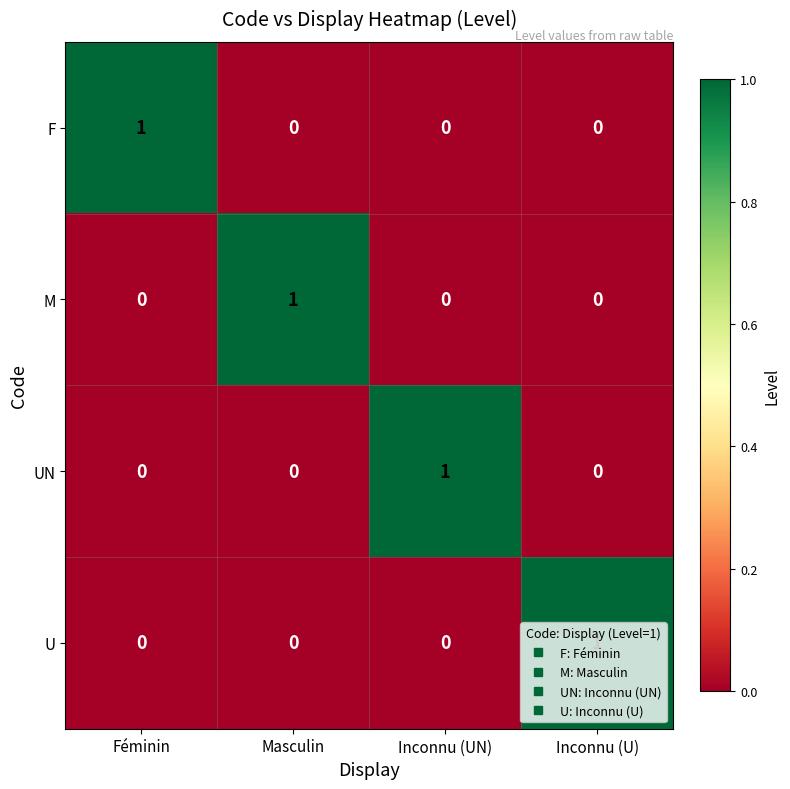

Is it true that UN equals 0 at Masculin?

True